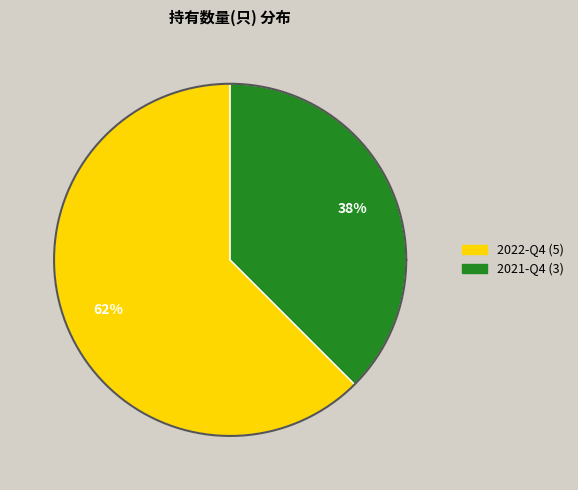

To the nearest percent, what portion does 2021-Q4 represent?

38%